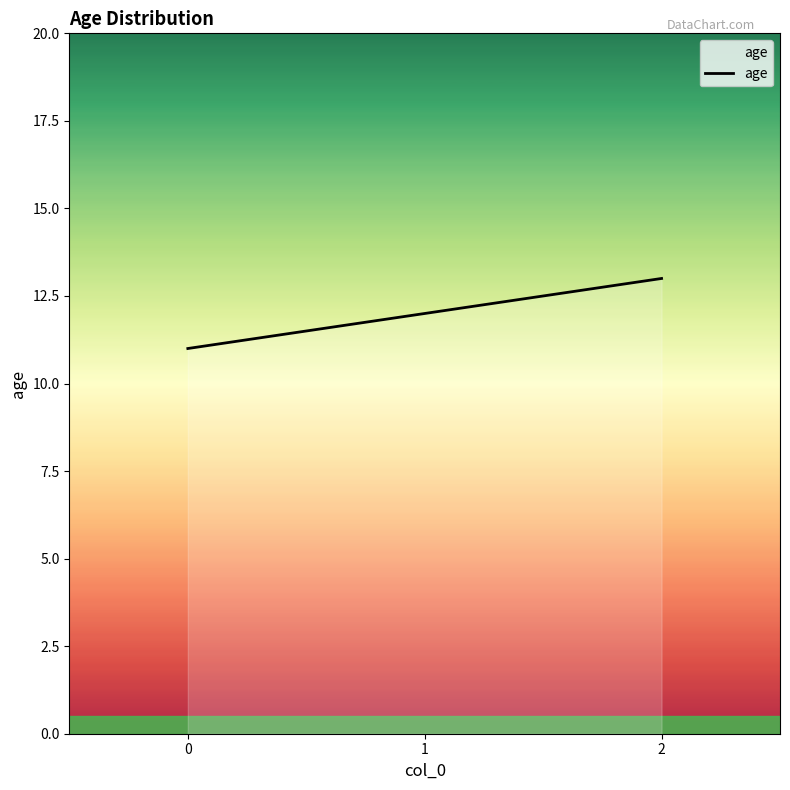

What is the difference between the maximum and second lowest values?

1